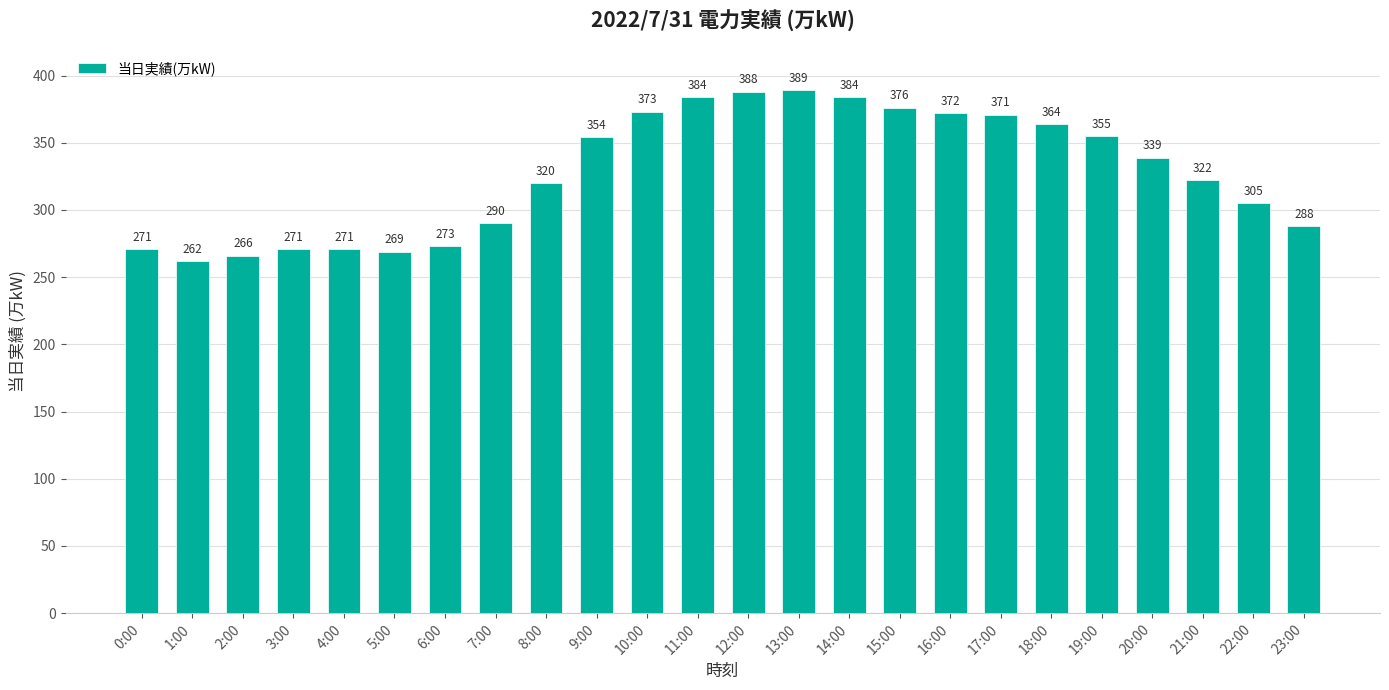

What is the approximate value at 6:00, to the nearest 5?

275